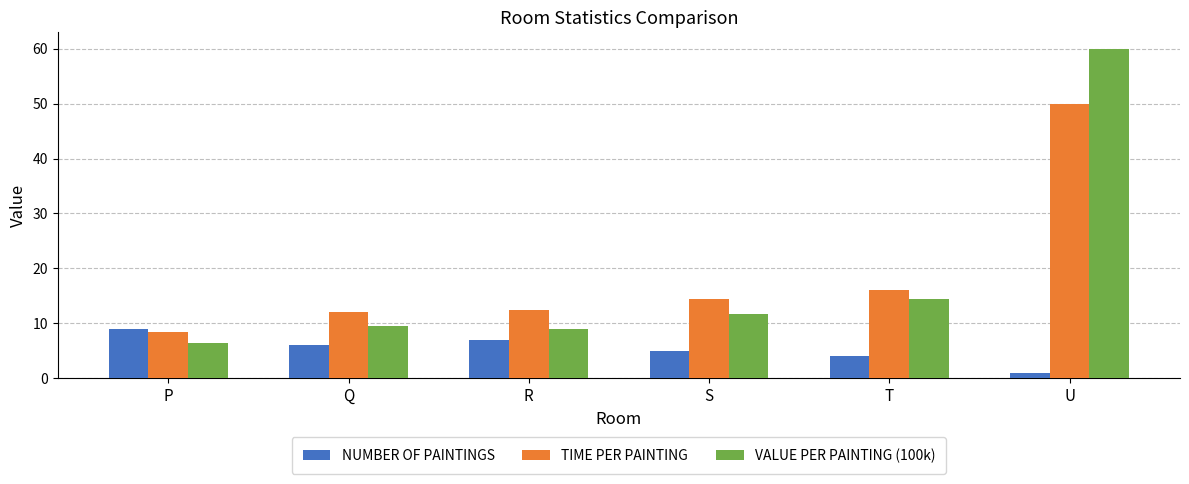

Is the value of NUMBER OF PAINTINGS at T greater than the value of TIME PER PAINTING at R?

No